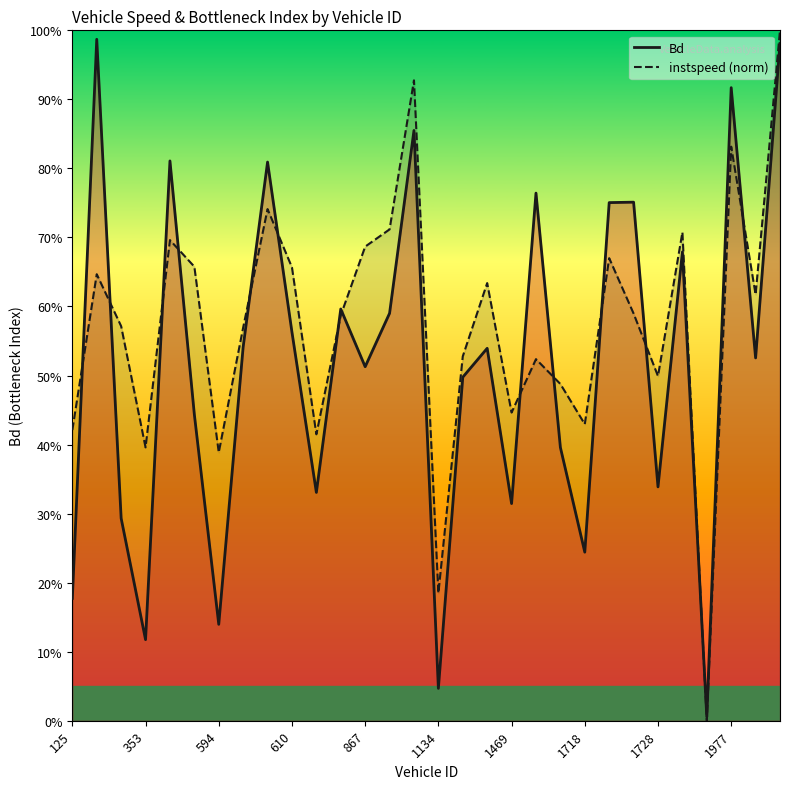

How many lines are shown in the chart?

2